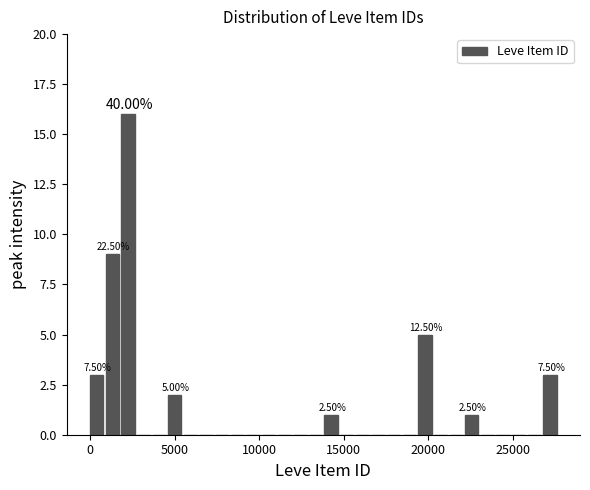

Around what value on the x-axis is the tallest bar? Give the approximate position of its centre, as read against the axis.

2000